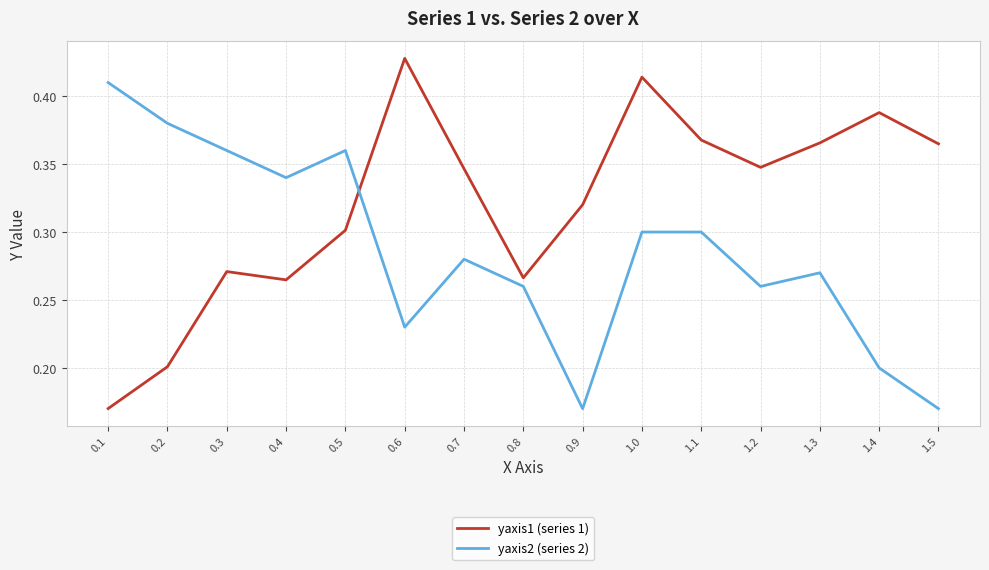

Rank the series by their average value, from highest to lowest.

yaxis1 (series 1), yaxis2 (series 2)